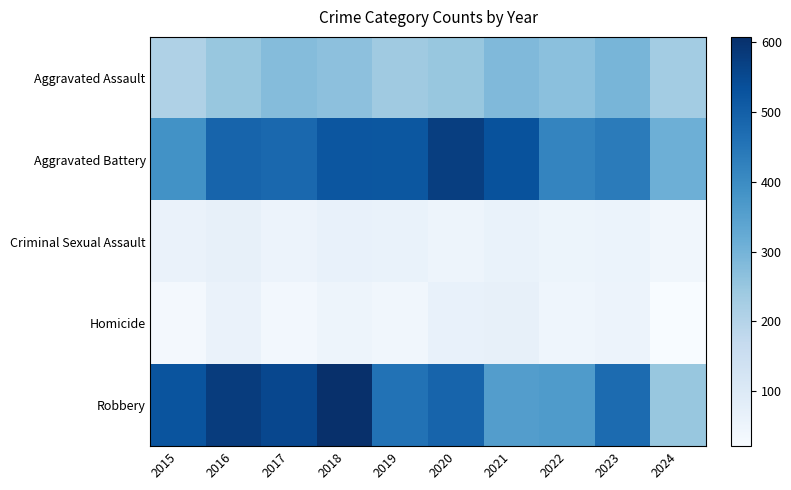

How many distinct data groups are displayed?

5